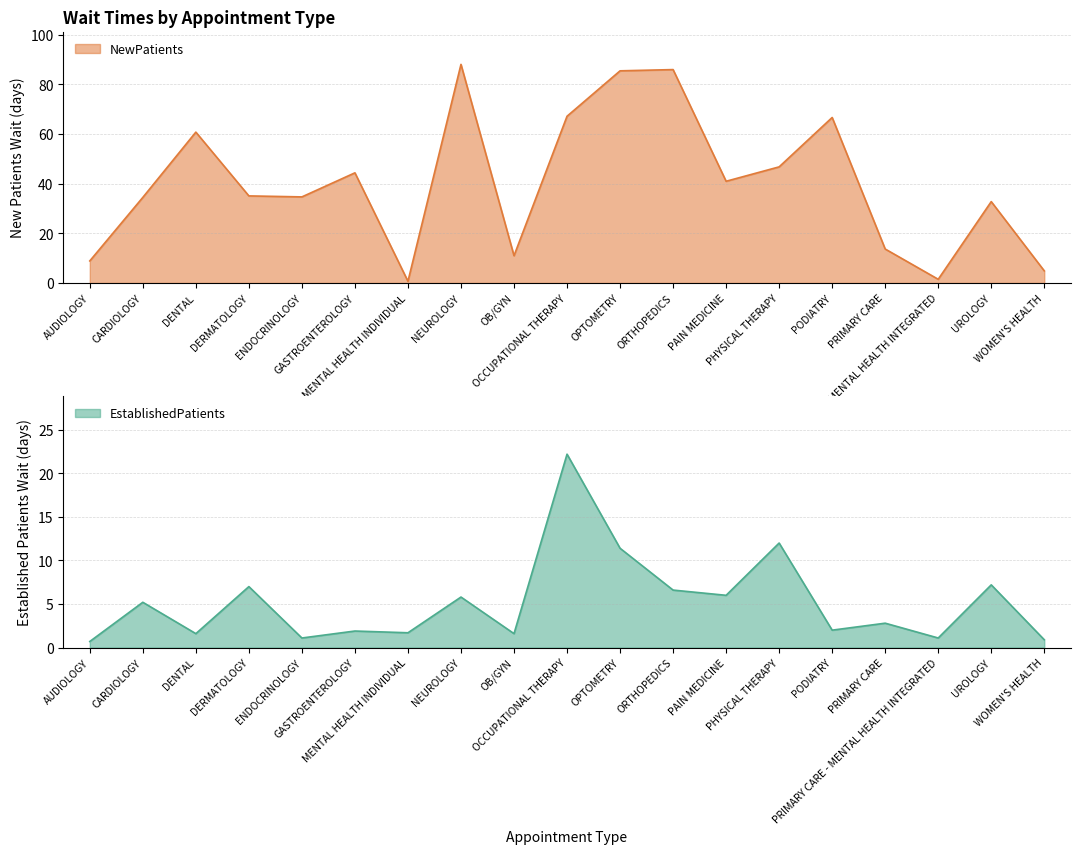

True or false: NewPatients and EstablishedPatients cross at least once.

True